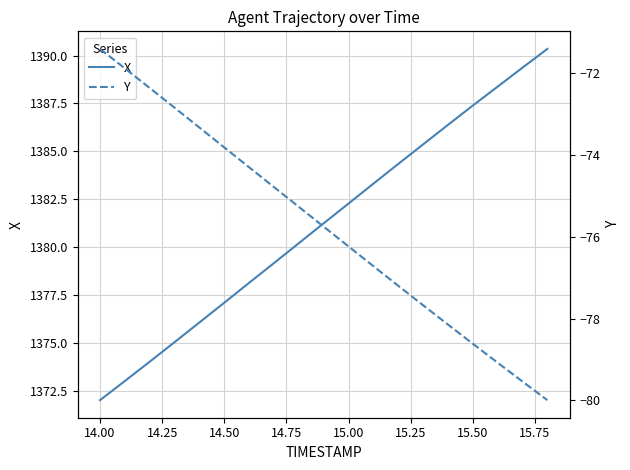

How many data points does each series have?

19